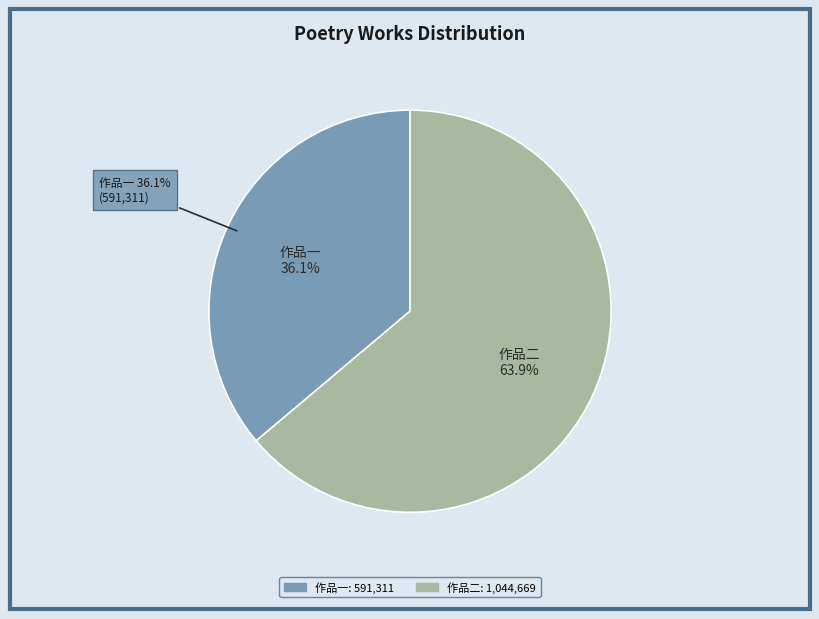

Is 同张中卿吴而待黎惟敬梁思伯何少羽游崇胜寺得霞字 the majority of the pie?

No